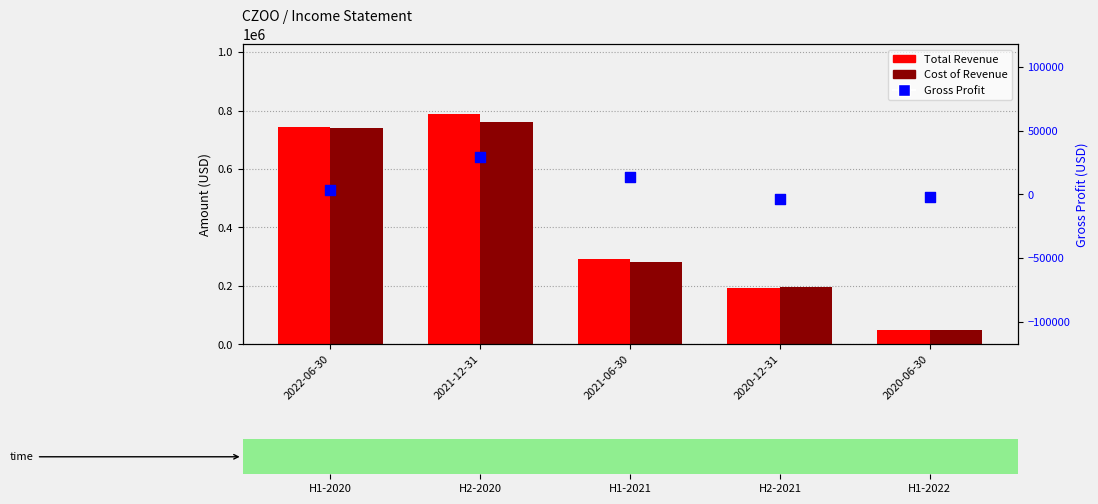

Which series reaches the minimum Y coordinate?

Gross Profit